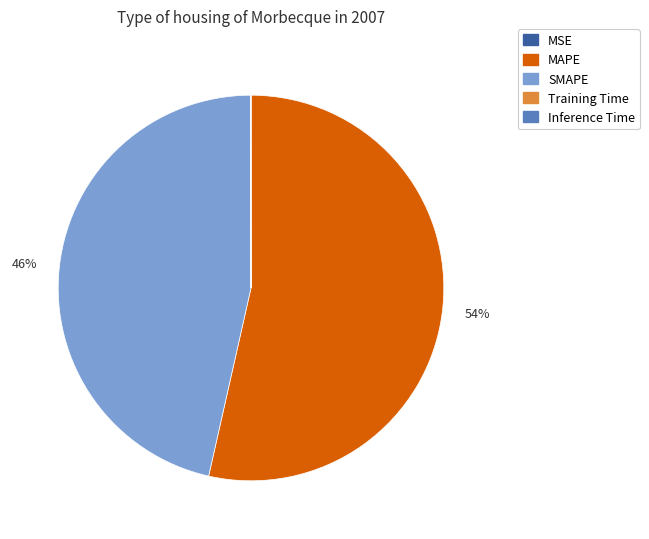

The SMAPE slice represents 37% of the pie. True or false?

False